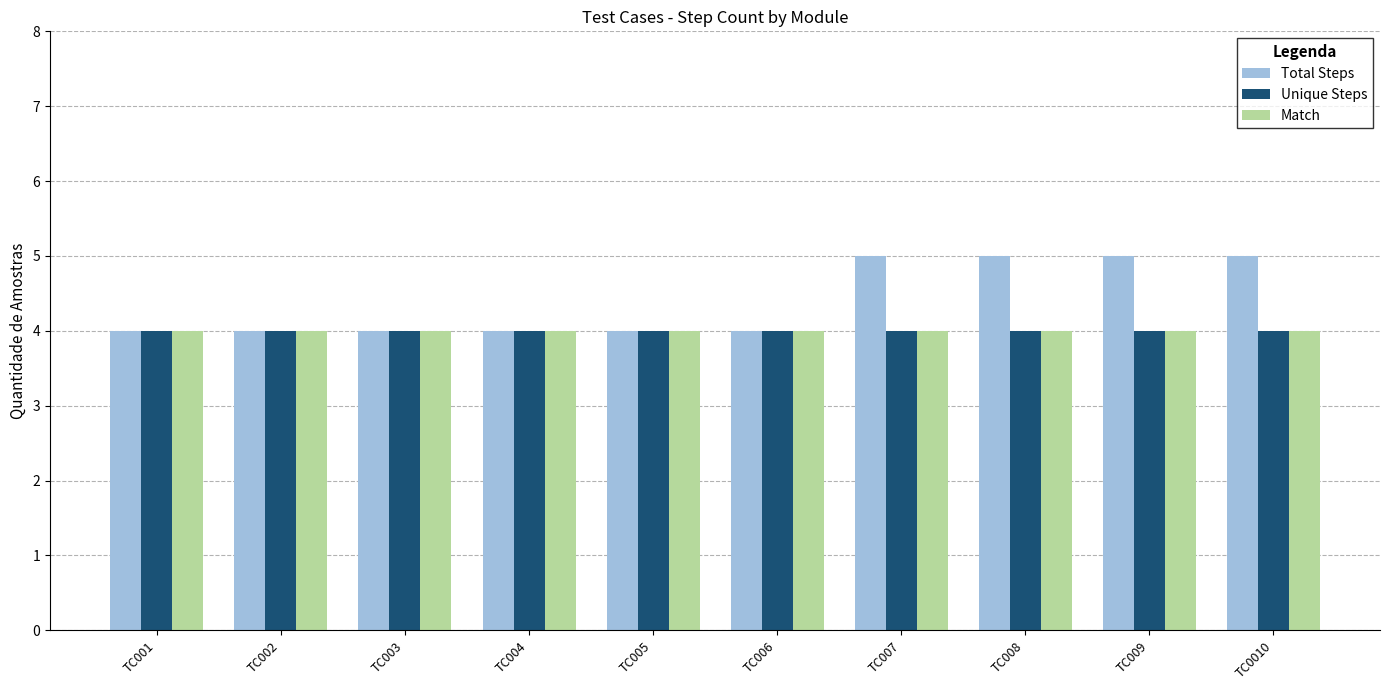

Count the number of categories in the chart.

10